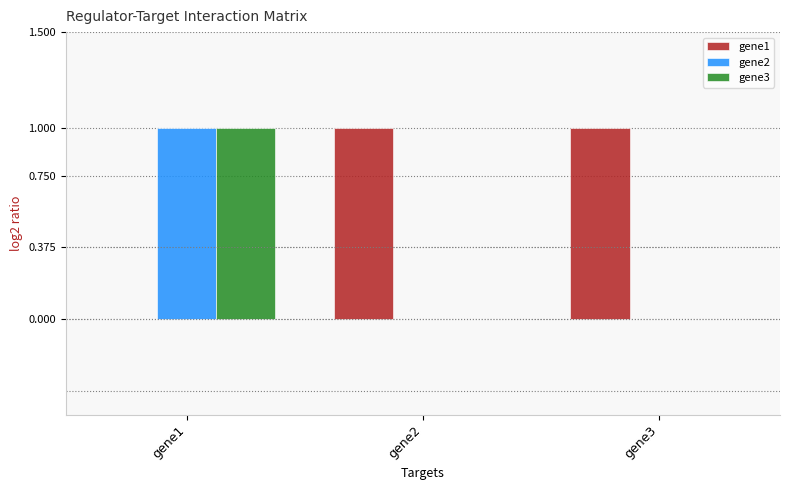

Reading left to right, transcribe all the data shown in this chart.

gene1: 0	1	1
gene2: 1	0	0
gene3: 1	0	0